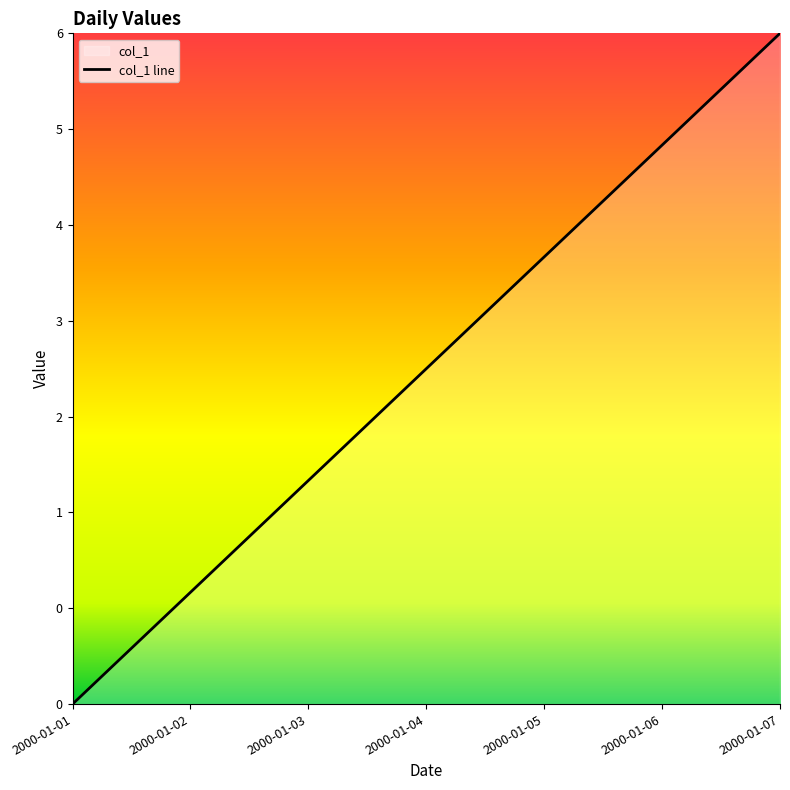

Between 2000-01-02 and 2000-01-04, which is larger?

2000-01-04